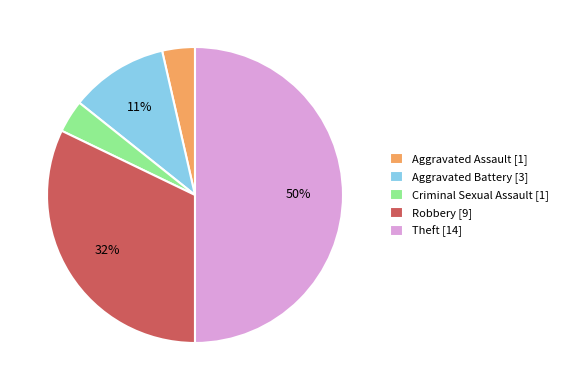

To the nearest percent, what is the average slice percentage?

20%